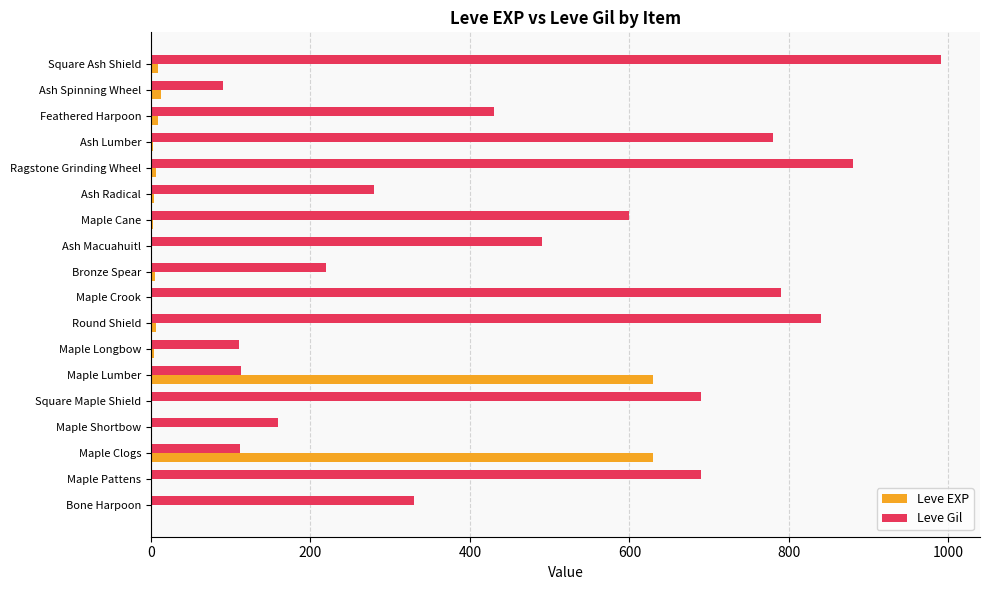

The value of Leve Gil at Feathered Harpoon is 430. True or false?

True